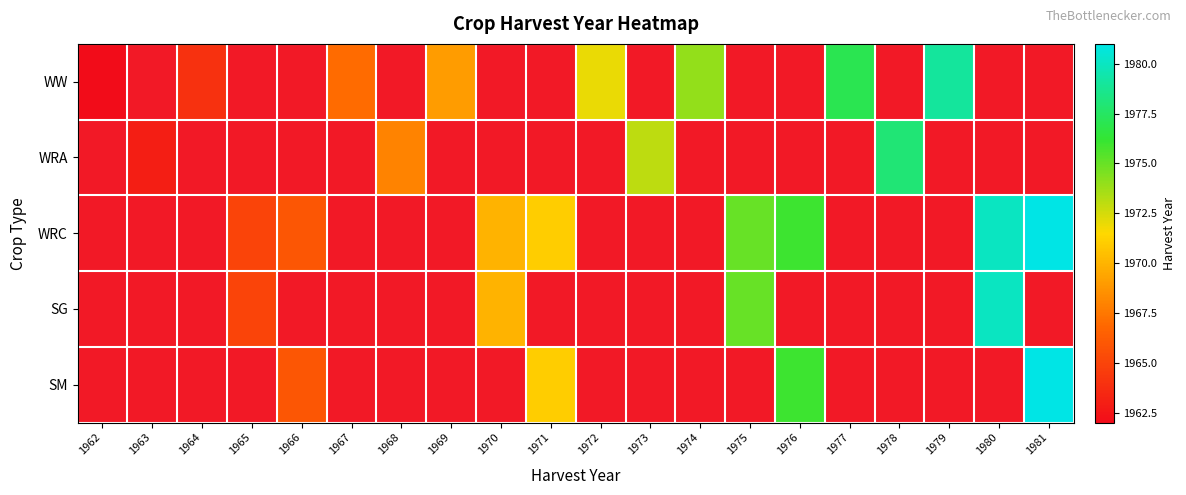

Which series changed the most between 1966 and 1971?

WRC